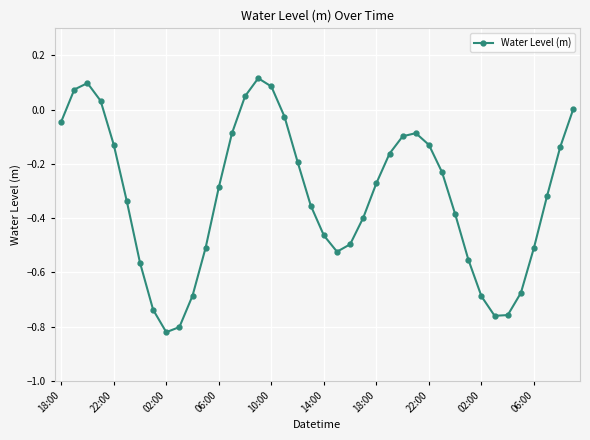

How many points are higher than both their immediate neighbors (excluding endpoints)?

3